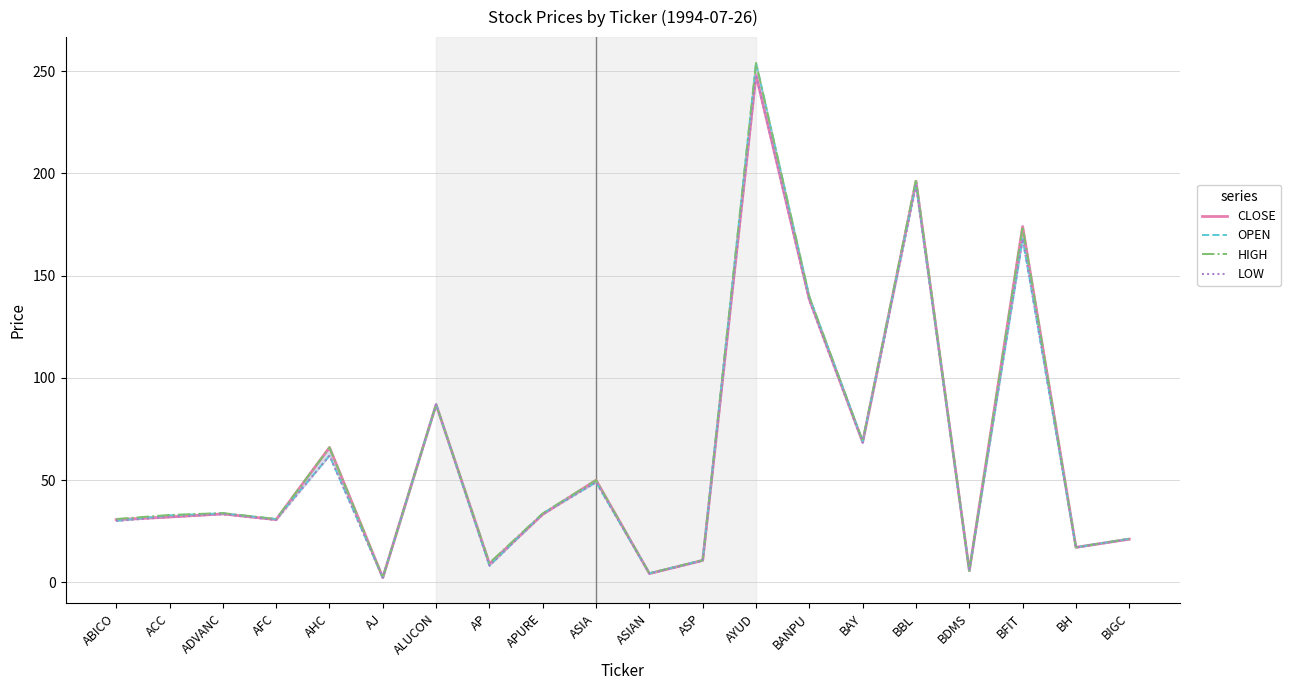

What is the lowest value of the CLOSE series?

2.4